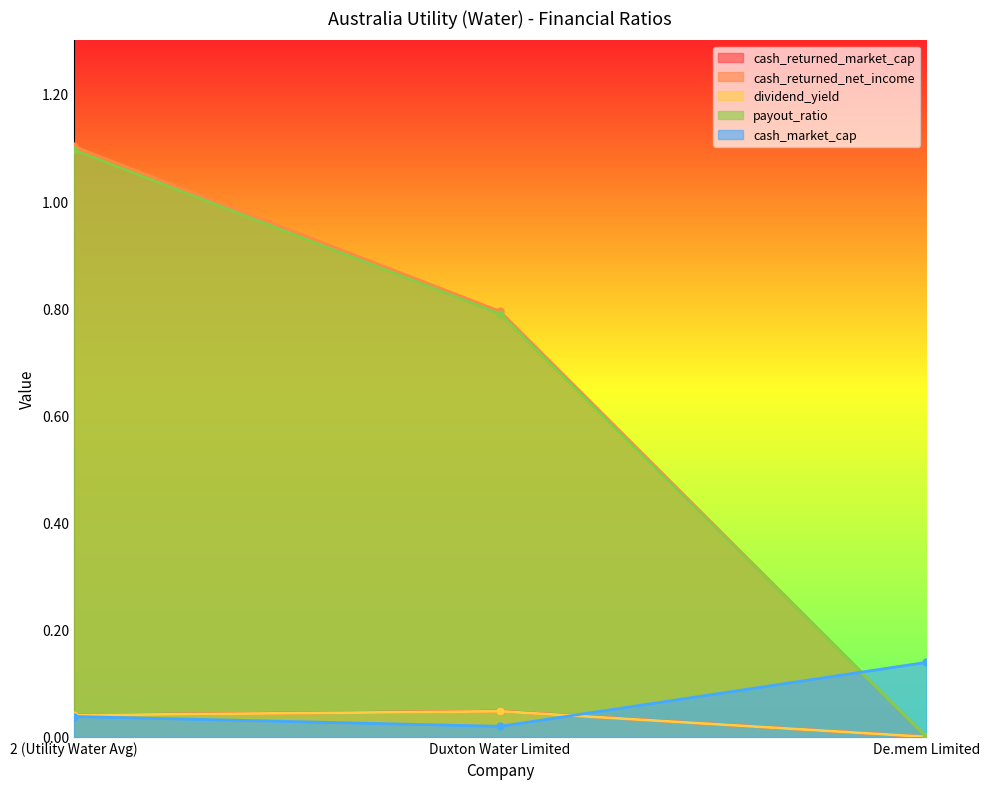

What is the difference between the cash_returned_net_income values at 2 (Utility Water Avg) and Duxton Water Limited?

0.3